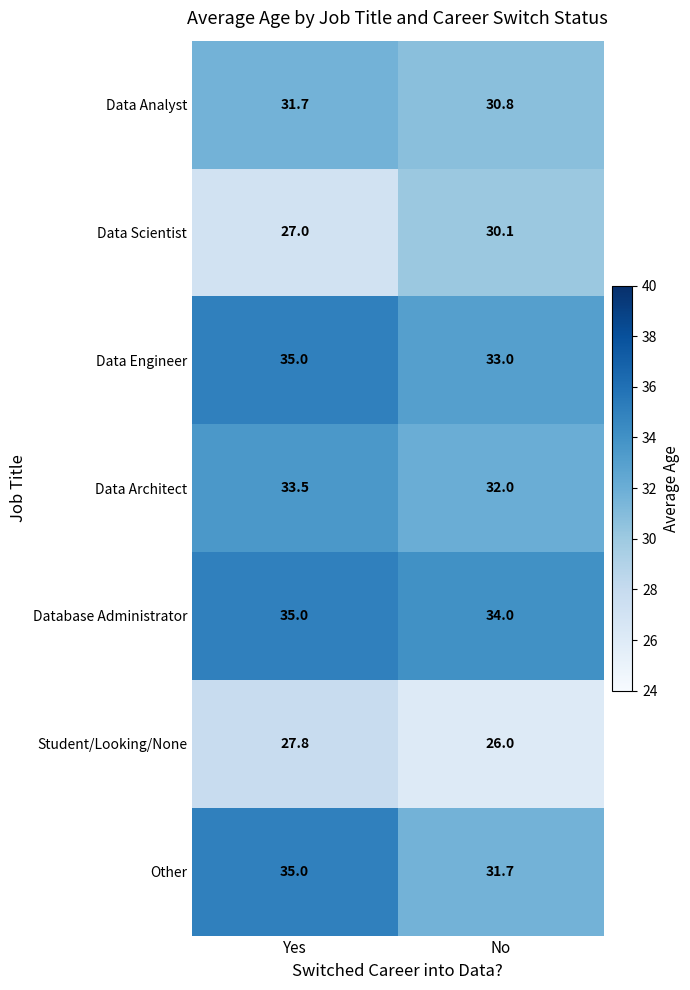

True or false: Student/Looking/None has a value of 44.4 at Yes.

False